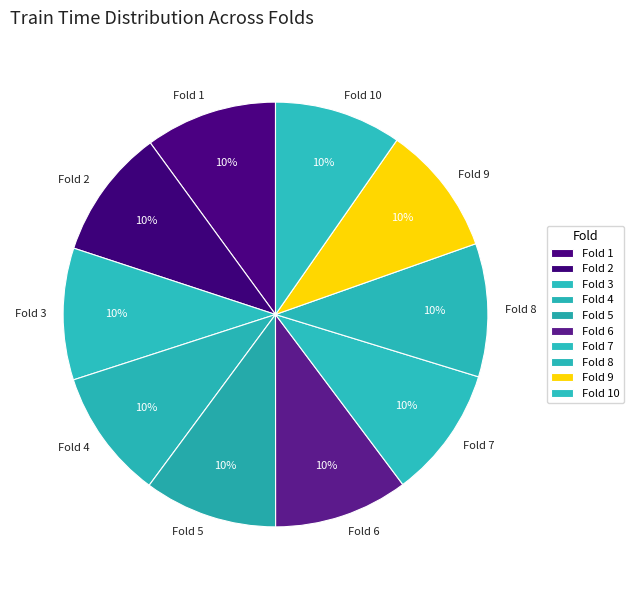

Count the number of slices in the pie.

10